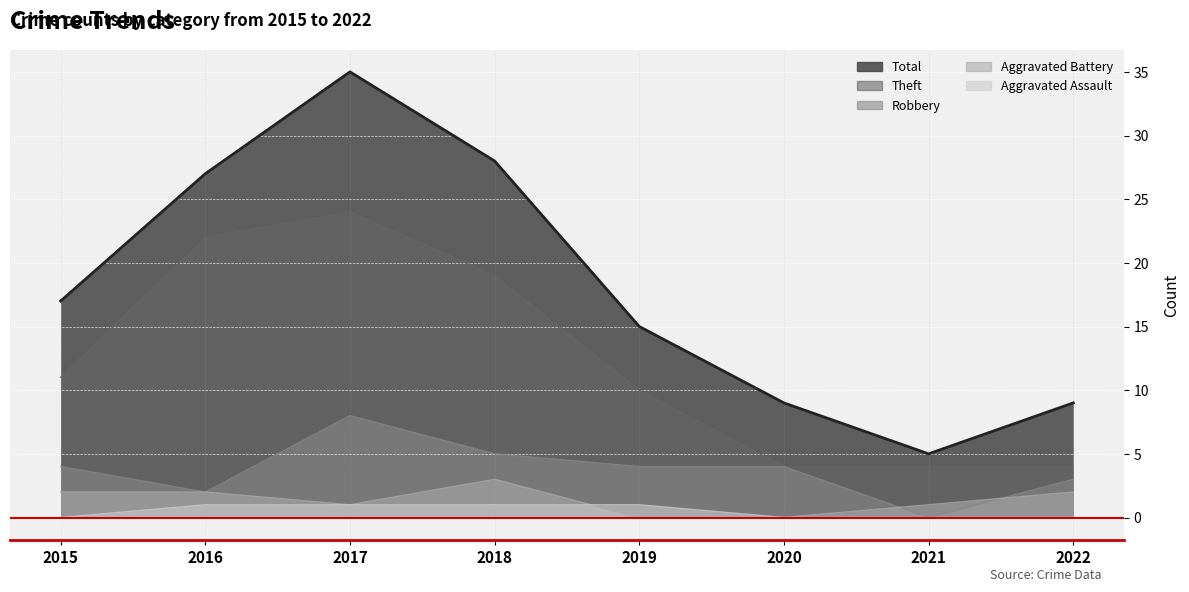

What is the difference between the highest and lowest values at 2018?

27